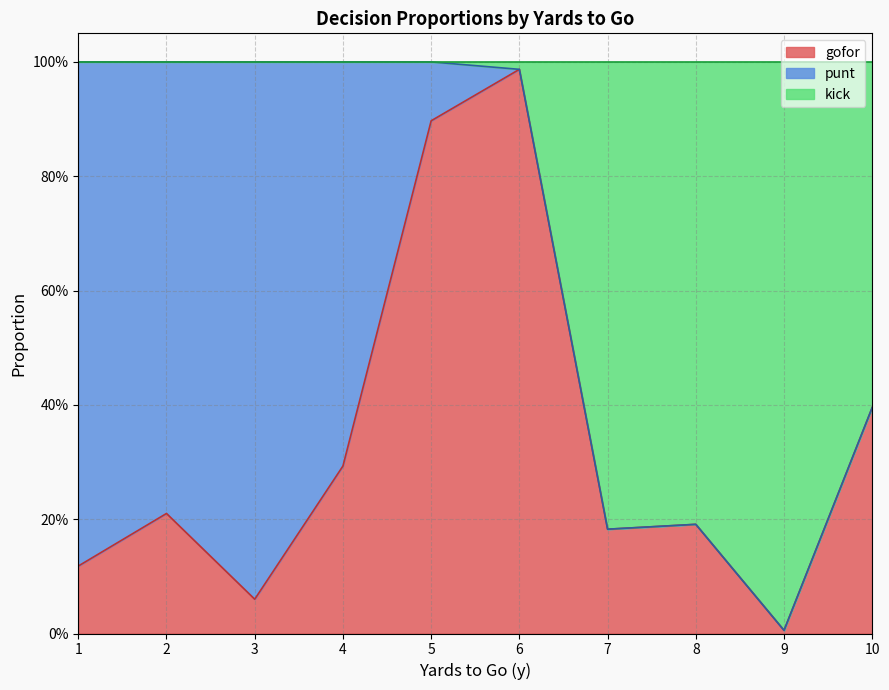

Which series has the largest range (max minus min)?

kick